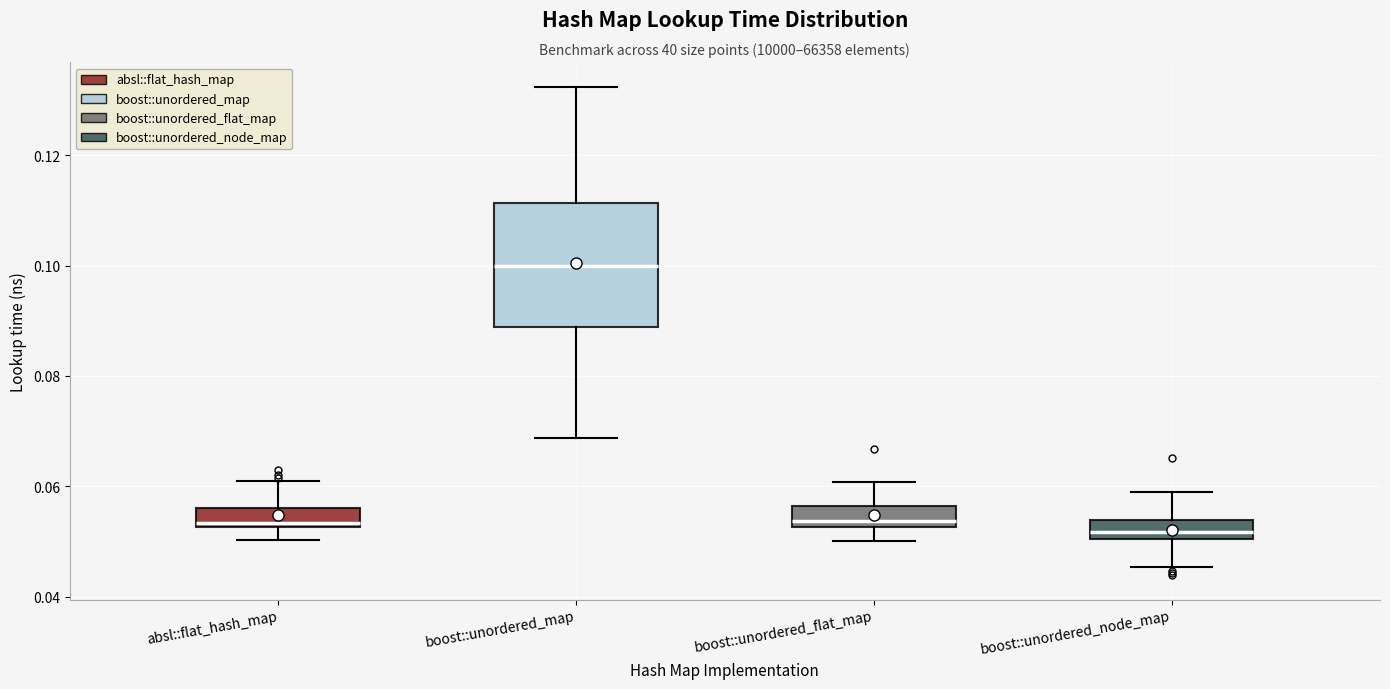

Where does the lower whisker of the box for absl::flat_hash_map end on the y-axis? The values are not printed on the chart, so give them approximately, as read against the axis.

0.050